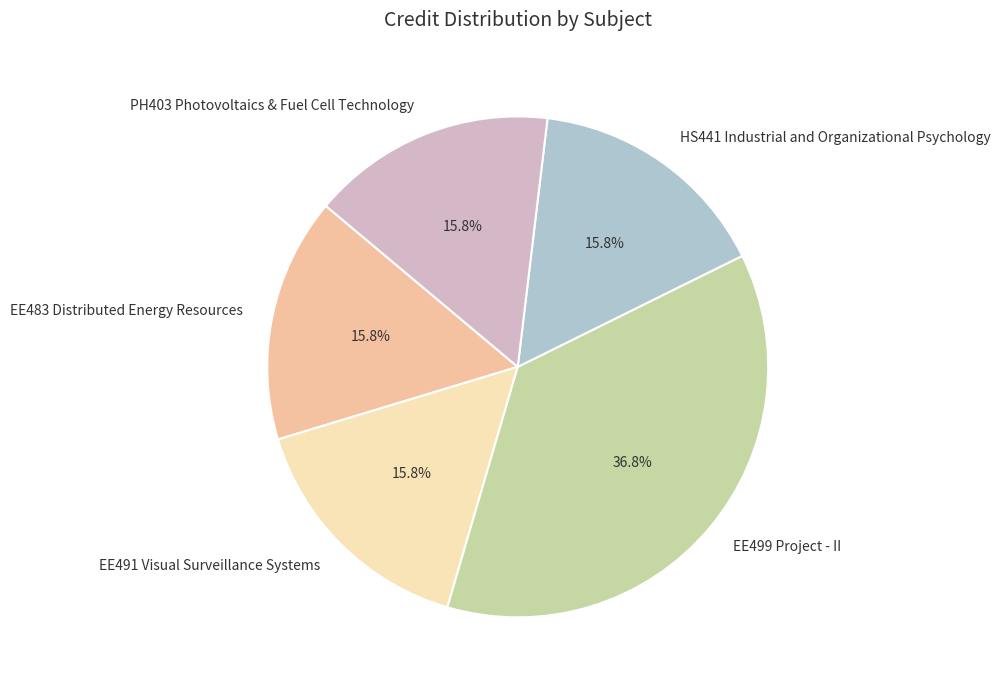

Is the sum of EE499 Project - II and PH403 Photovoltaics & Fuel Cell Technology greater than half?

Yes